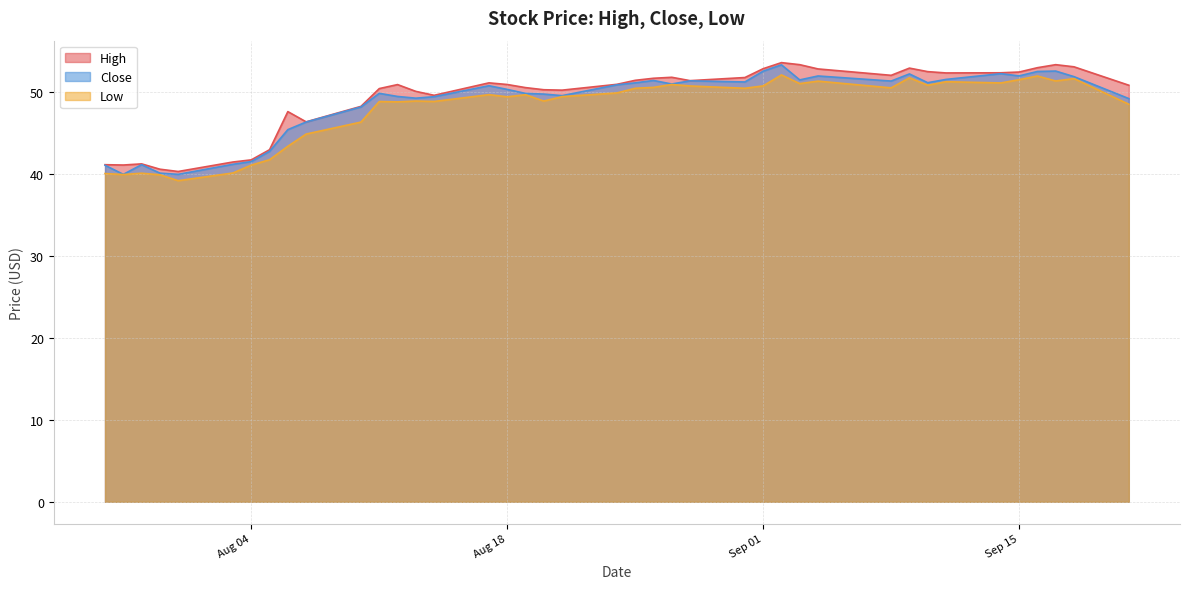

The value of High at Sep 15 is 20.4. True or false?

False